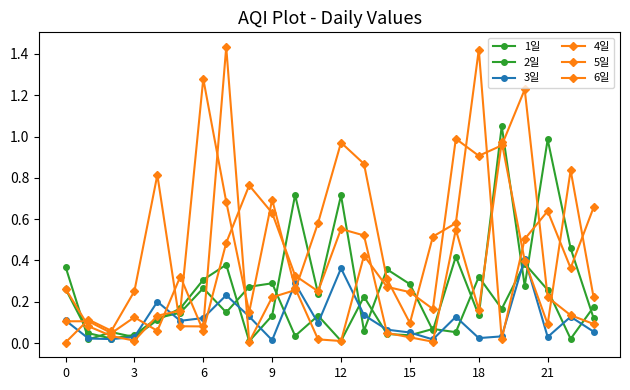

What is the label of the 20th point from the left?

19